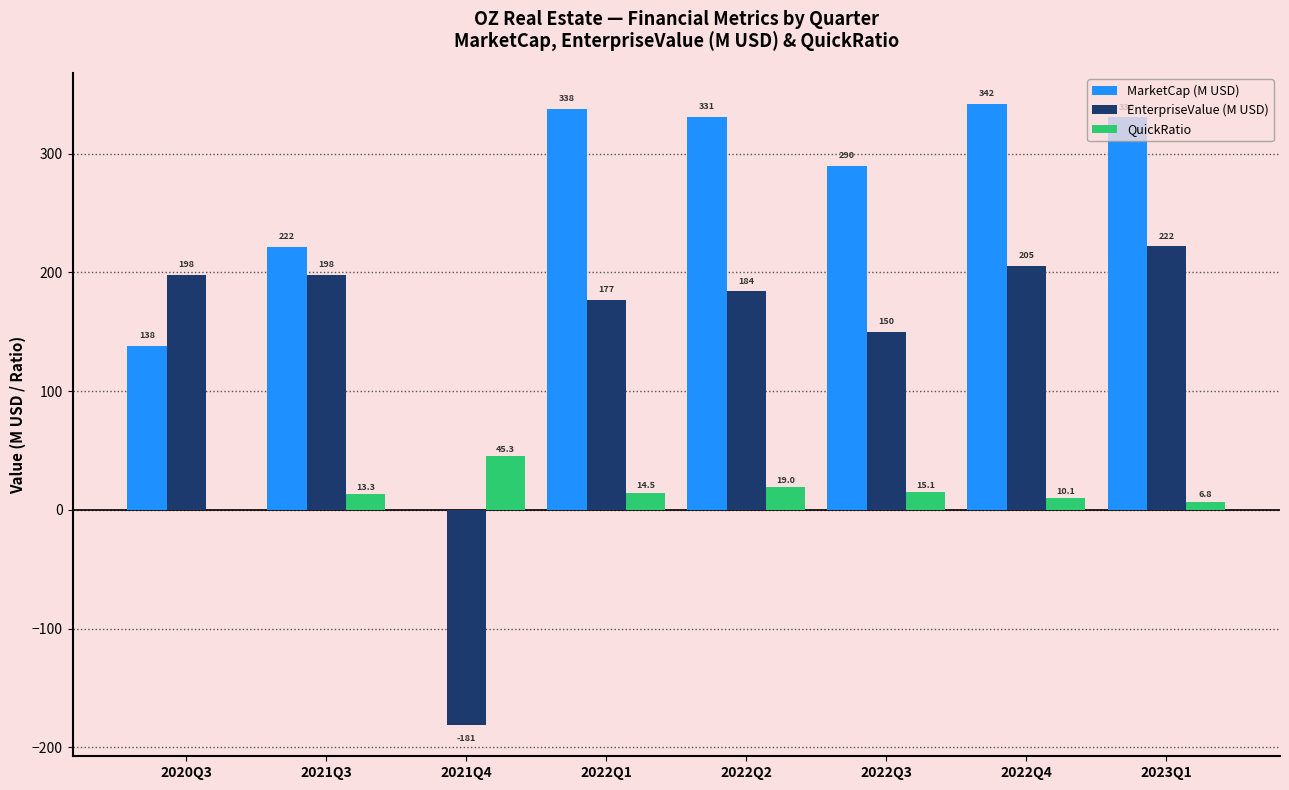

Reading right to left, what are all the values shown in this chart?

MarketCap (M USD): 330.5	341.7	289.7	331.1	337.9	0.0	221.7	138.2
EnterpriseValue (M USD): 221.9	205.3	150.2	183.9	177.1	-181.3	197.8	197.8
QuickRatio: 6.8	10.1	15.1	19.0	14.5	45.3	13.3	0.0